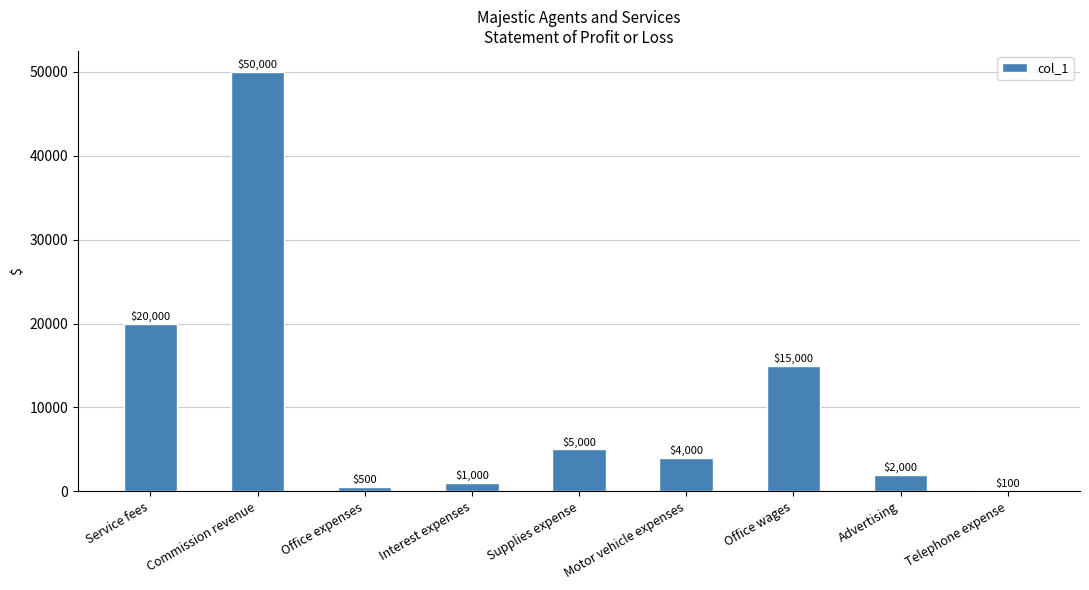

How many categories are shown in the chart?

9